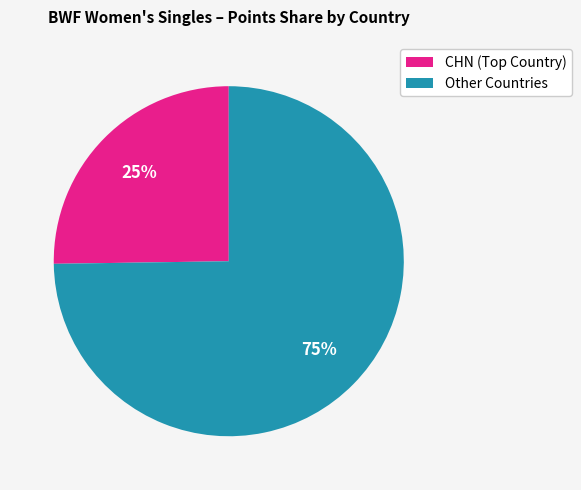

Count the number of slices in the pie.

2